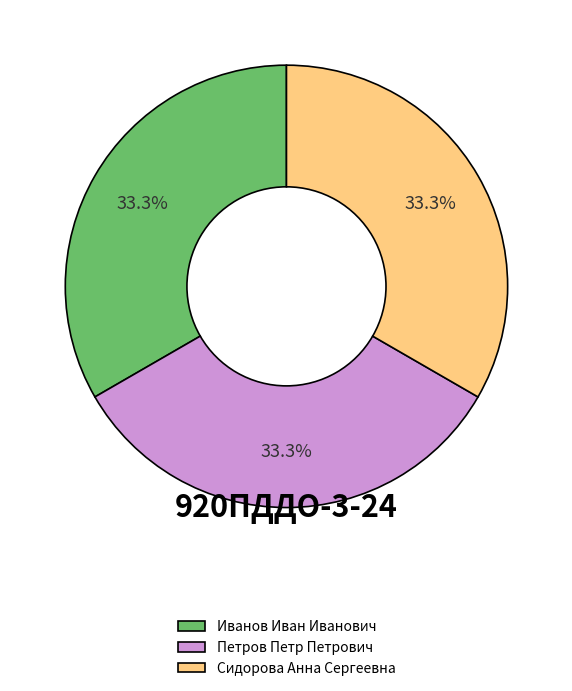

True or false: Сидорова Анна Сергеевна accounts for 45% of the total.

False